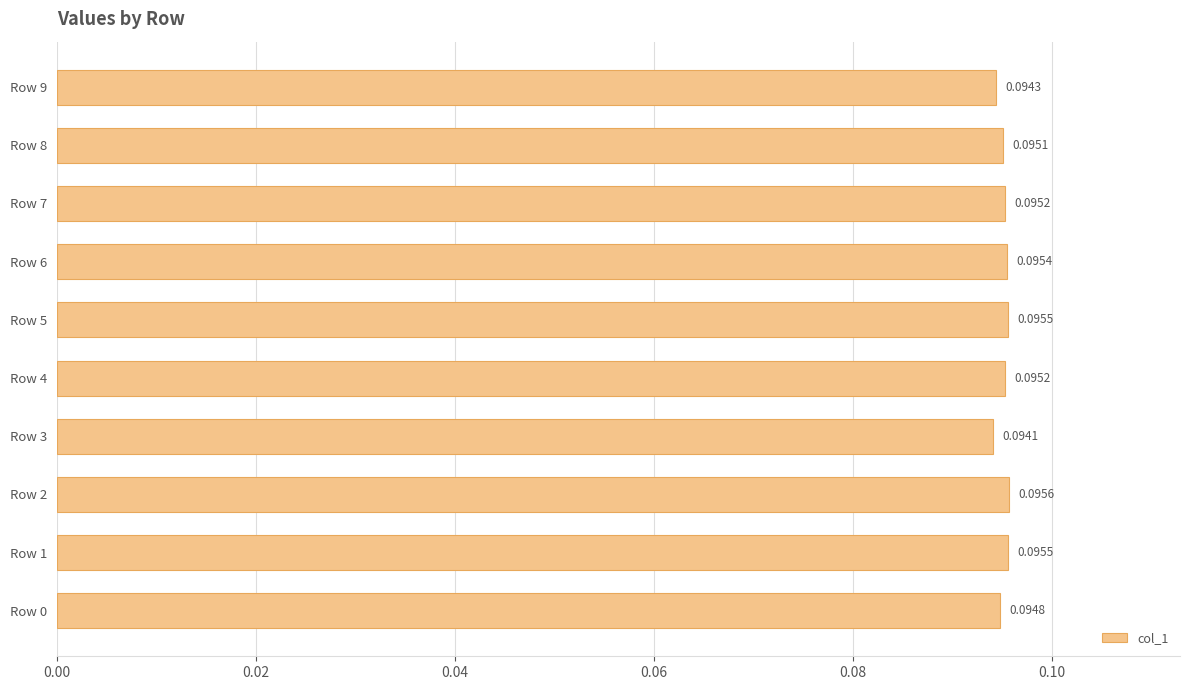

Which has a higher value, Row 4 or Row 3?

Row 4